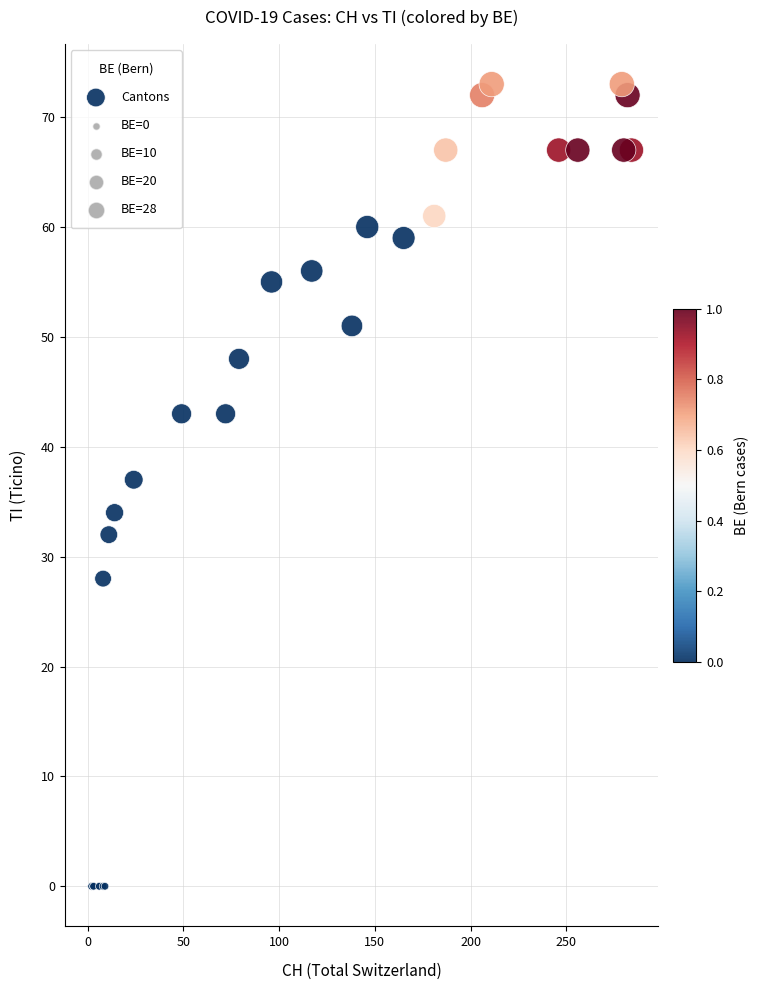

What Y value in the scatter plot is closest to 36?

37